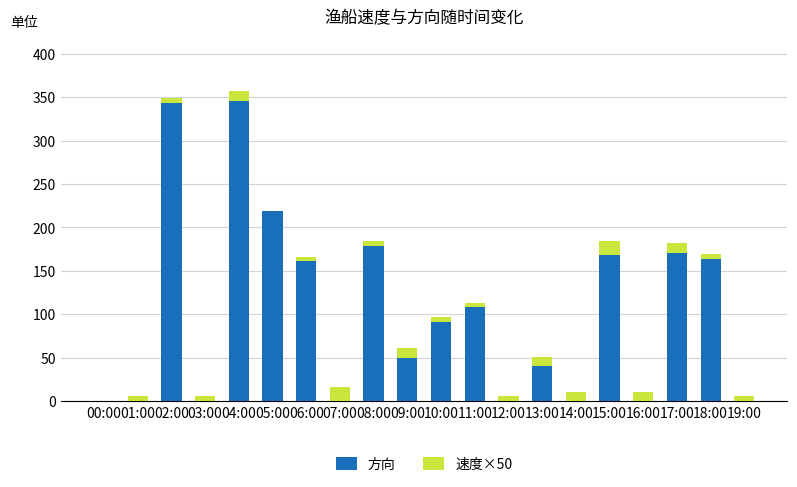

What is the highest value of the 方向 series?

346.0